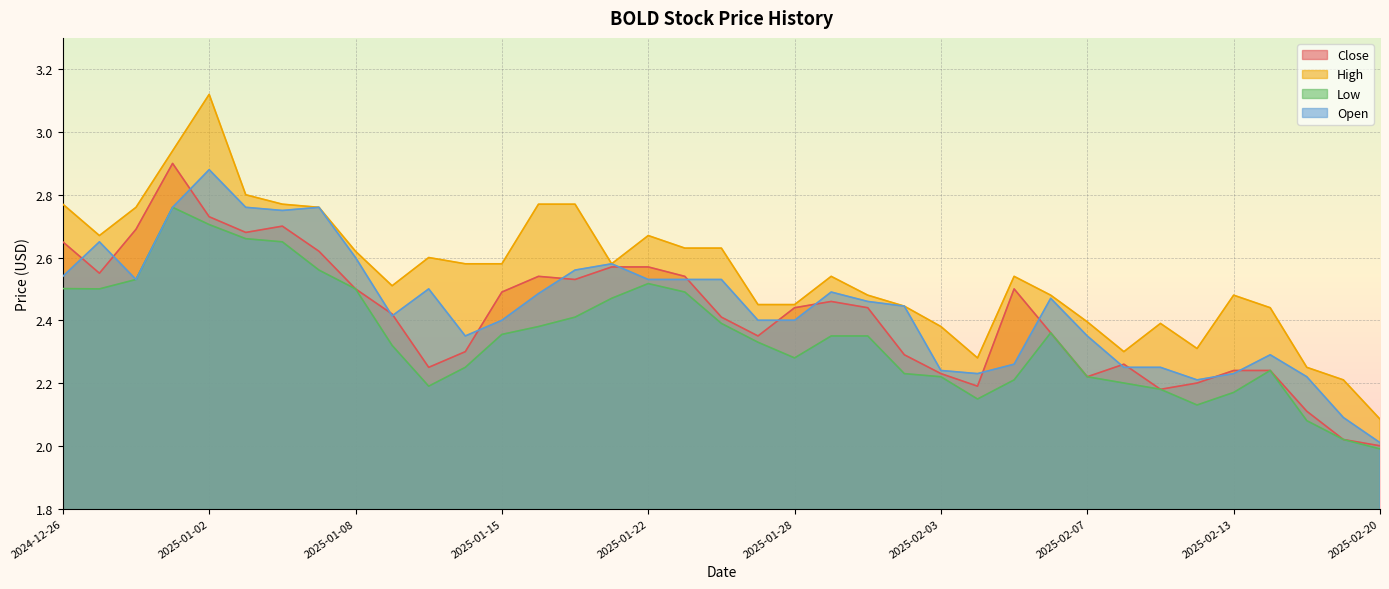

What is the difference between the highest and lowest values at 2025-02-14?

0.2